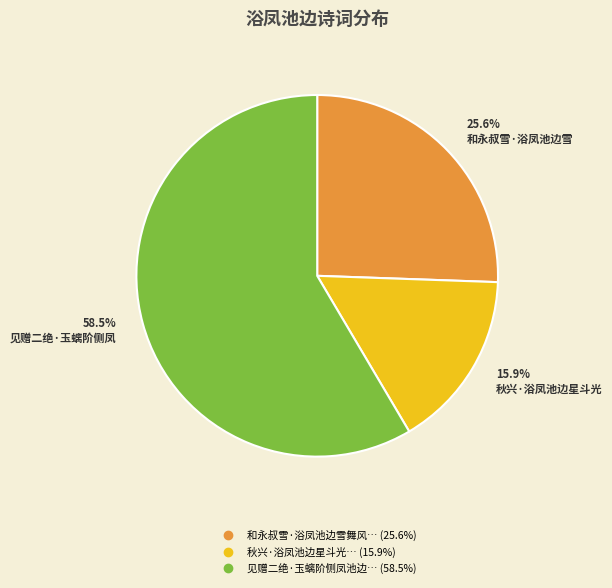

Is there a majority slice in this chart?

Yes